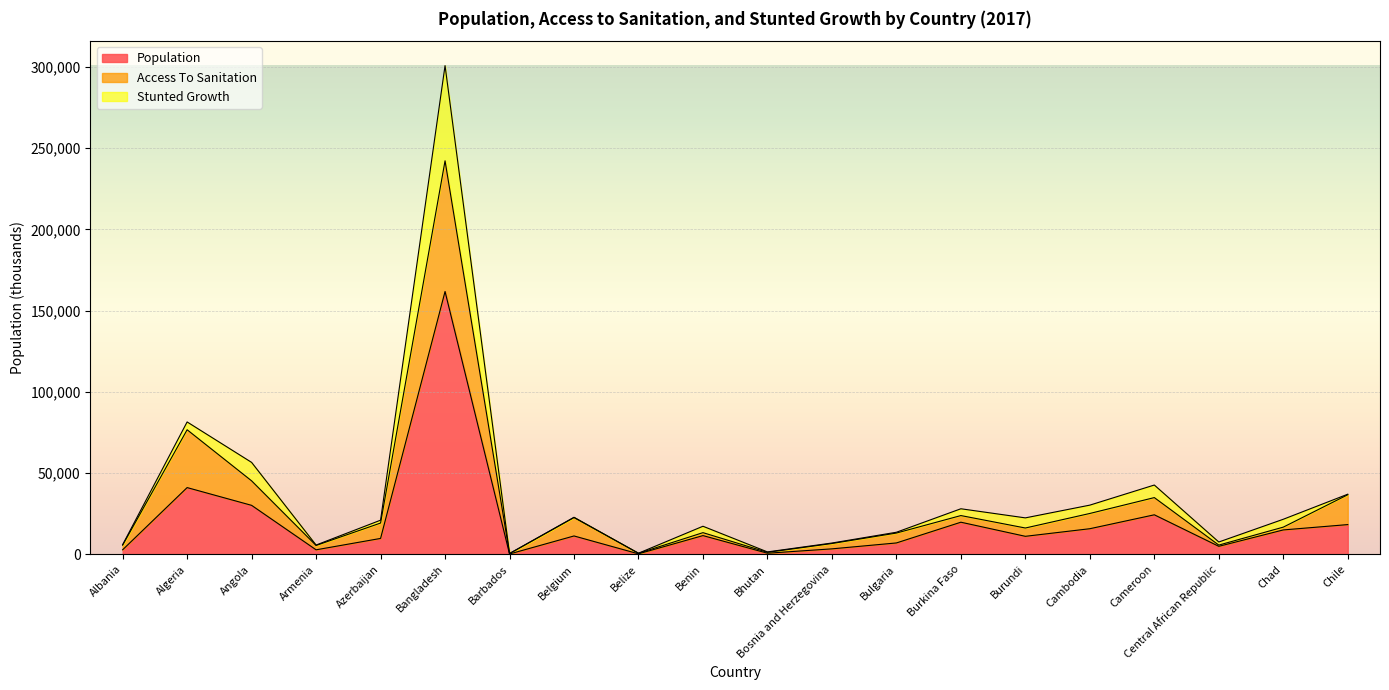

Is it true that Population equals 11155.6 at Burundi?

True